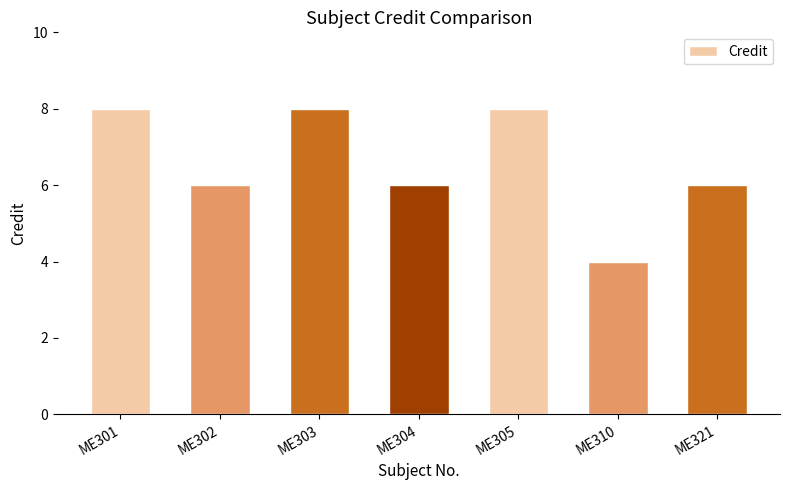

Reading right to left, transcribe all the data shown in this chart.

6	4	8	6	8	6	8